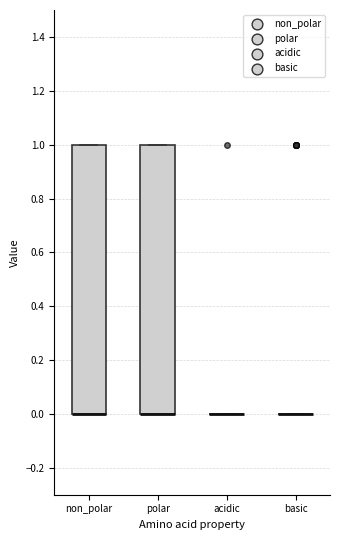

Where is the lower edge of the box for polar on the y-axis? The values are not printed on the chart, so give them approximately, as read against the axis.

0